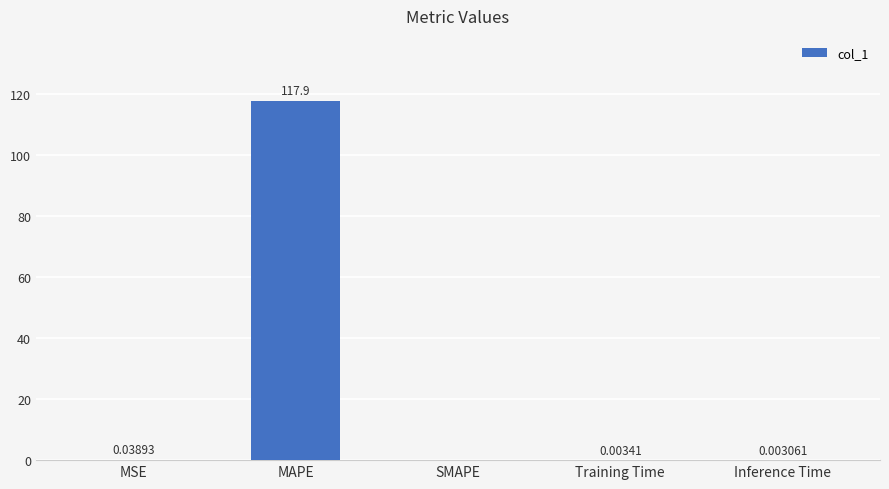

Which has a higher value, Inference Time or MSE?

MSE